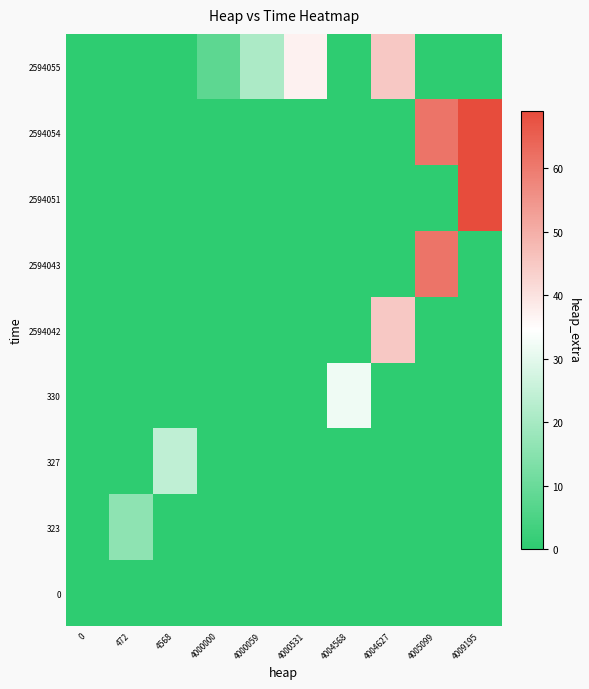

Reading right to left, what are all the values shown in this chart?

0: 4009195=0	4005099=0	4004627=0	4004568=0	4000531=0	4000059=0	4000000=0	4568=0	472=0	0=0
323: 4009195=0	4005099=0	4004627=0	4004568=0	4000531=0	4000059=0	4000000=0	4568=0	472=16	0=0
327: 4009195=0	4005099=0	4004627=0	4004568=0	4000531=0	4000059=0	4000000=0	4568=24	472=0	0=0
330: 4009195=0	4005099=0	4004627=0	4004568=32	4000531=0	4000059=0	4000000=0	4568=0	472=0	0=0
2594042: 4009195=0	4005099=0	4004627=45	4004568=0	4000531=0	4000059=0	4000000=0	4568=0	472=0	0=0
2594043: 4009195=0	4005099=61	4004627=0	4004568=0	4000531=0	4000059=0	4000000=0	4568=0	472=0	0=0
2594051: 4009195=69	4005099=0	4004627=0	4004568=0	4000531=0	4000059=0	4000000=0	4568=0	472=0	0=0
2594054: 4009195=69	4005099=61	4004627=0	4004568=0	4000531=0	4000059=0	4000000=0	4568=0	472=0	0=0
2594055: 4009195=0	4005099=0	4004627=45	4004568=0	4000531=37	4000059=21	4000000=8	4568=0	472=0	0=0